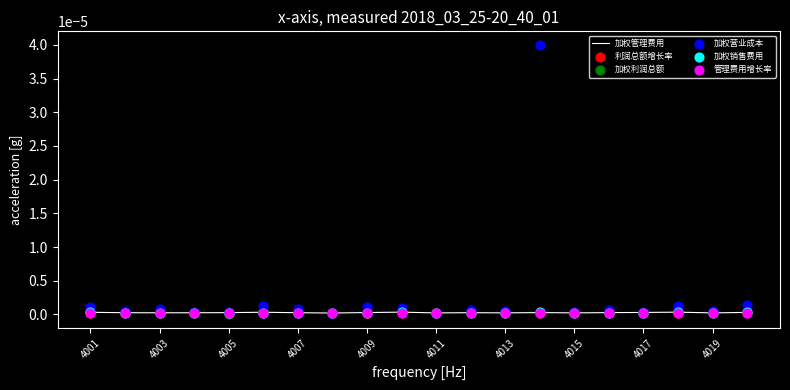

Which series has the largest Y range (max minus min)?

加权营业成本